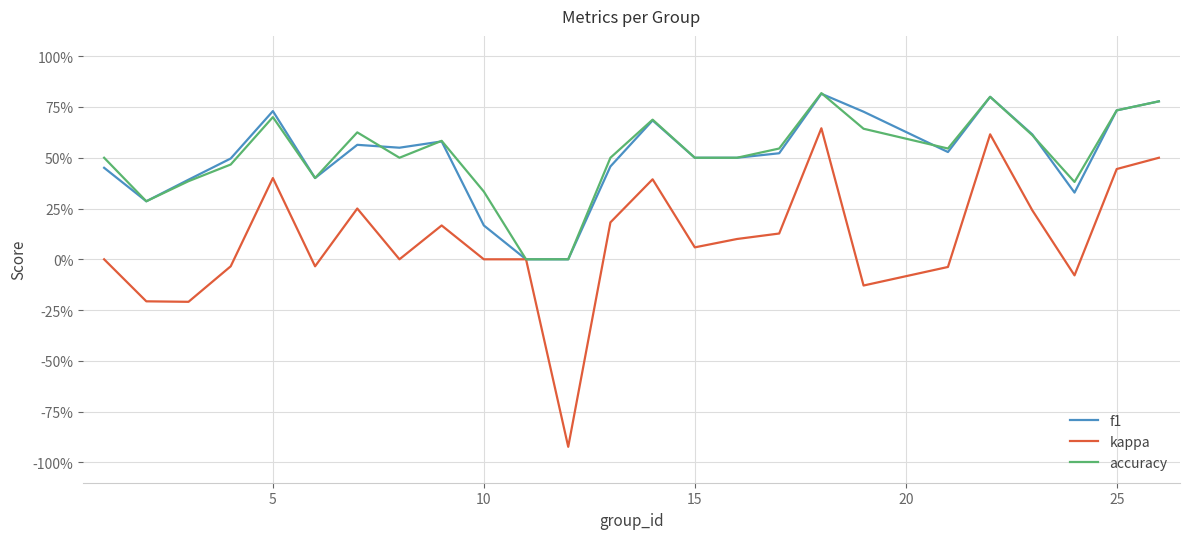

Which series has the widest spread of values?

kappa